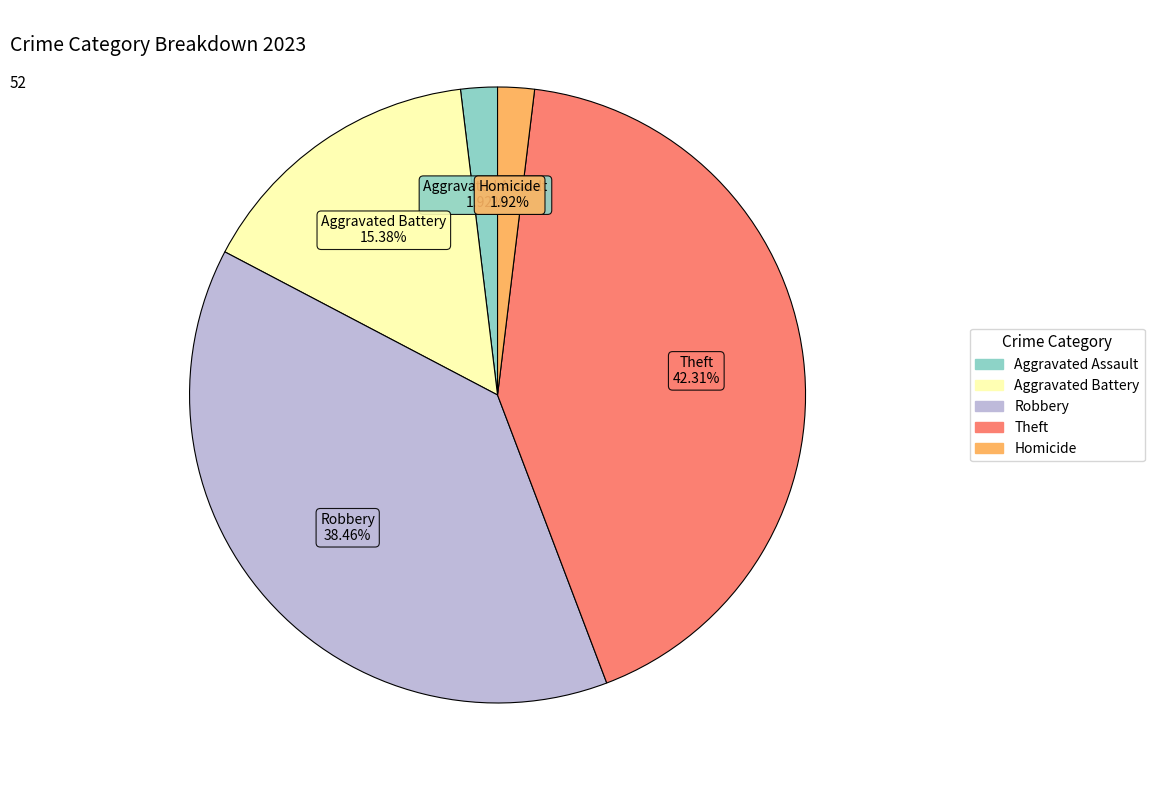

Does any single category account for the majority?

No